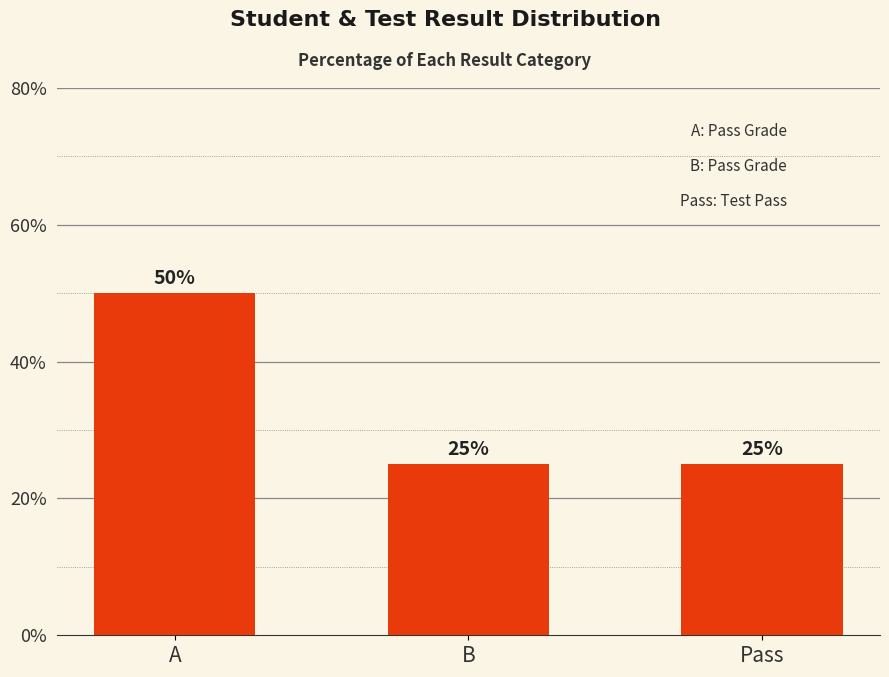

What is the smallest value displayed?

25